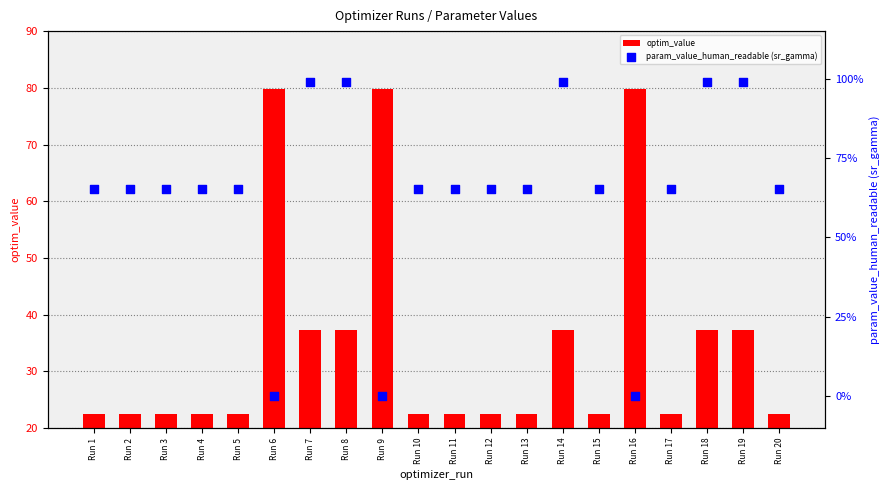

Is the value of param_value_human_readable (sr_gamma) at Run 17 greater than the value of optim_value at Run 1?

No